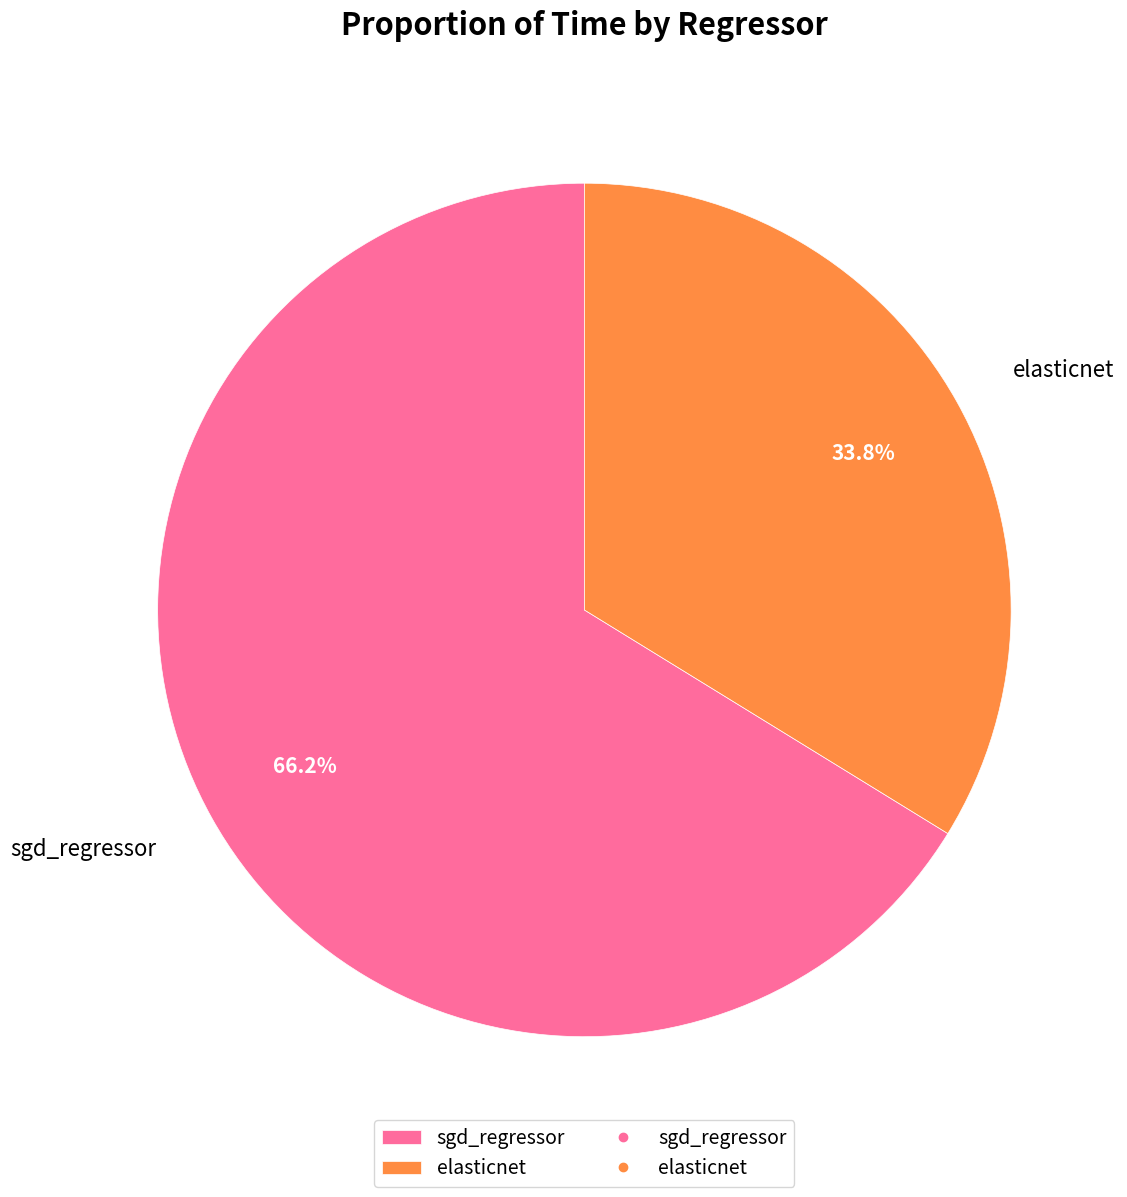

Do sgd_regressor and elasticnet together represent more than half of the pie?

Yes